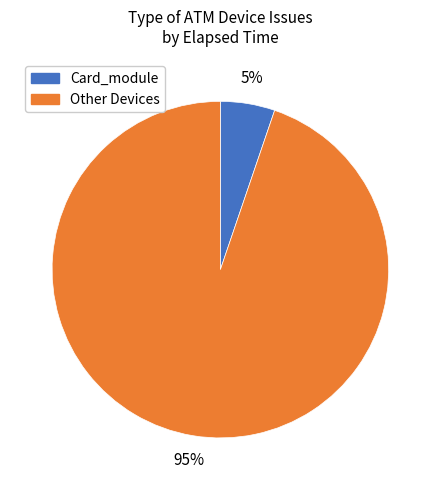

To the nearest percent, what is the difference between the largest and smallest slice percentages?

90%